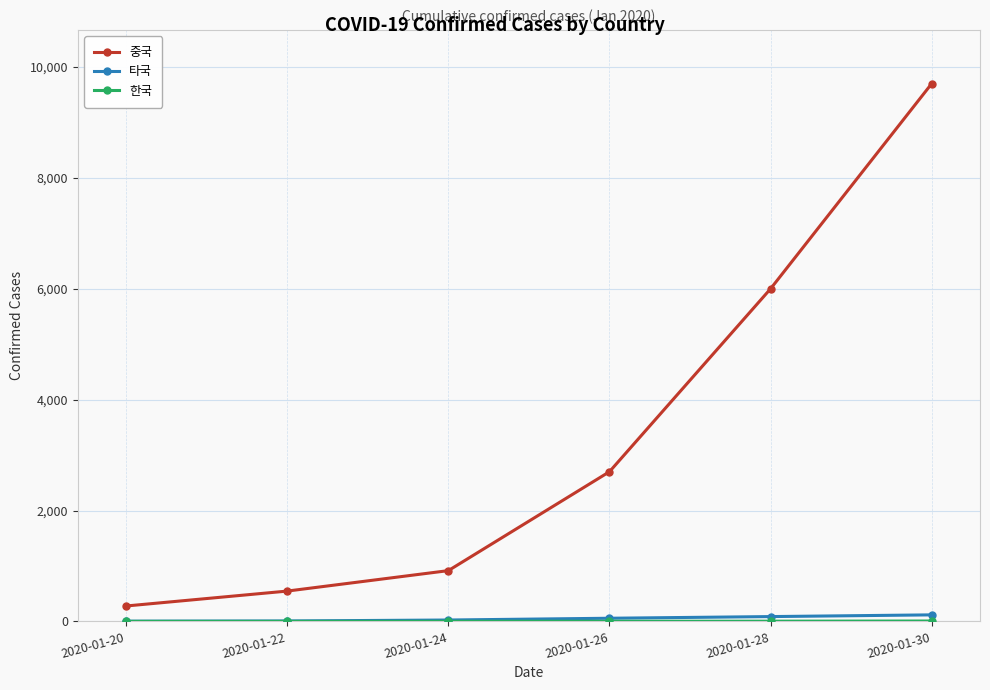

True or false: 타국 and 중국 intersect in this chart.

False